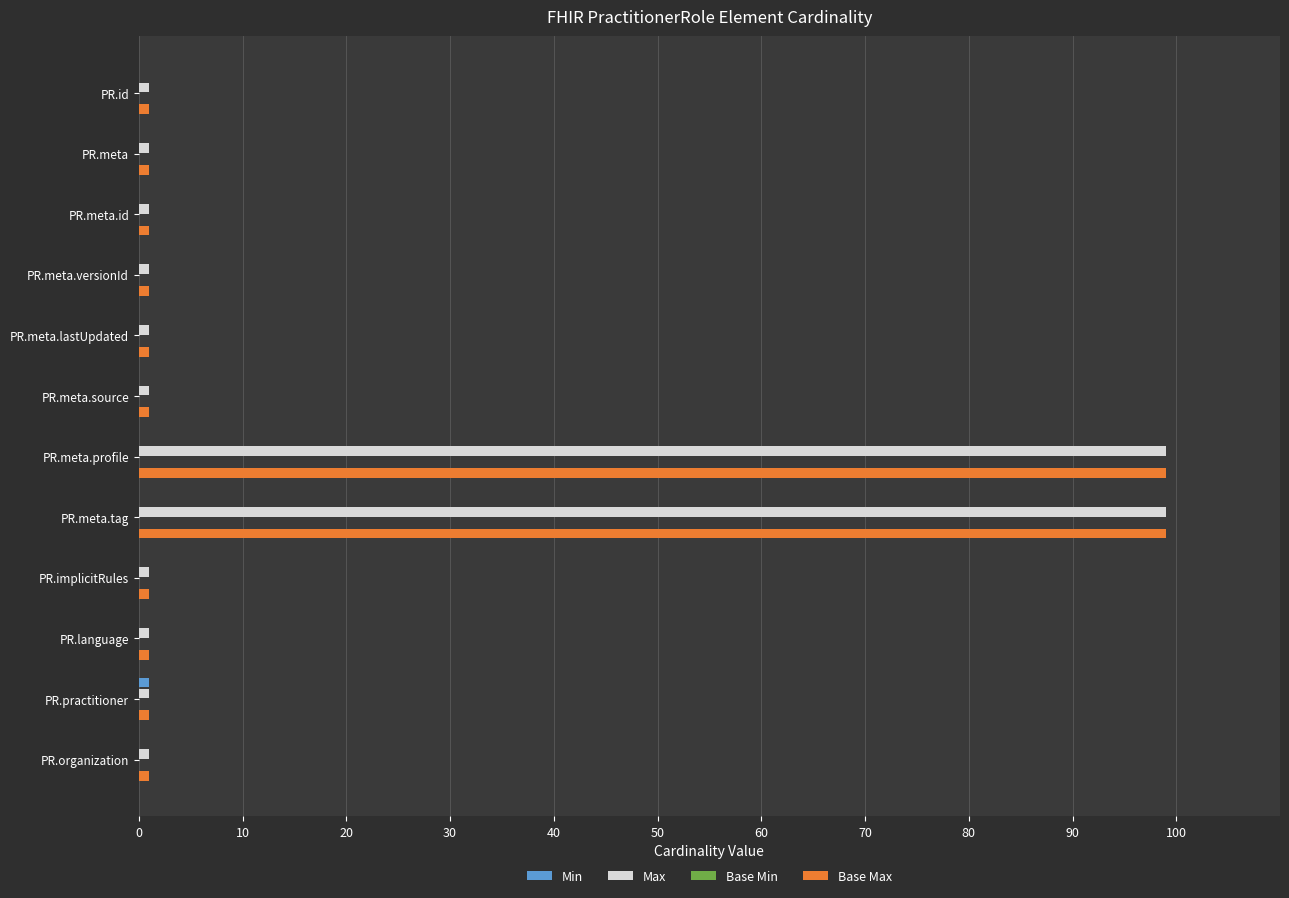

Is the value of Base Max at PR.meta.profile greater than the value of Max at PR.meta.source?

Yes